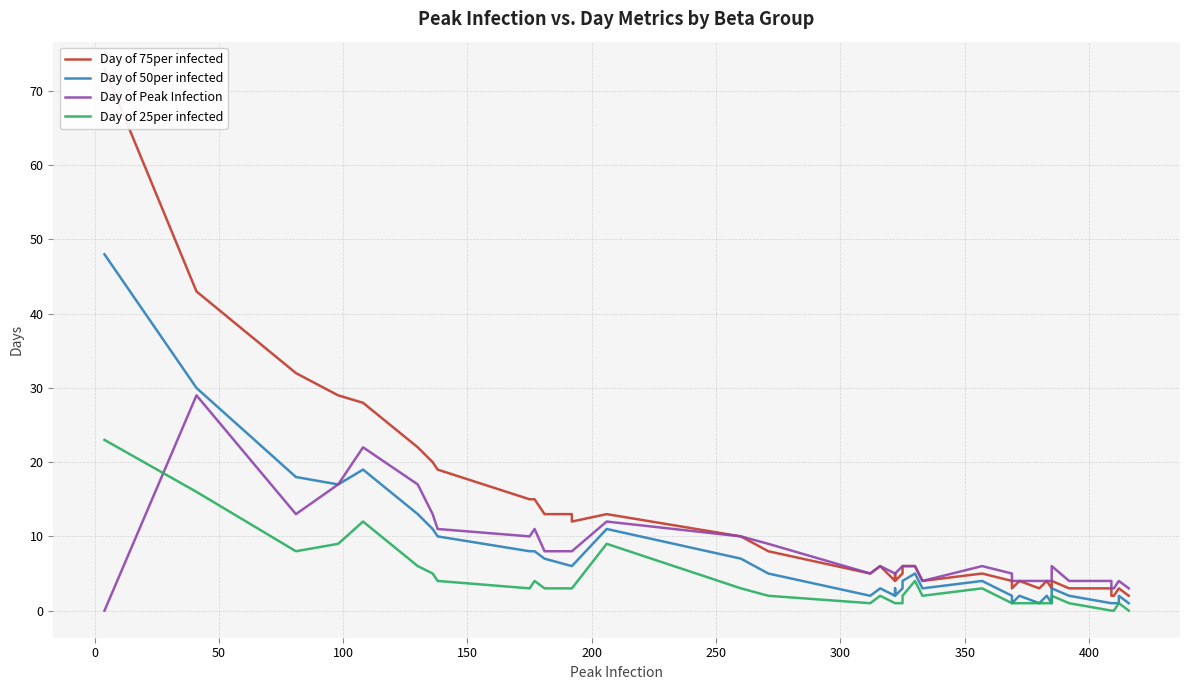

What are all the series names shown in the legend?

Day of 75per infected, Day of 50per infected, Day of Peak Infection, Day of 25per infected